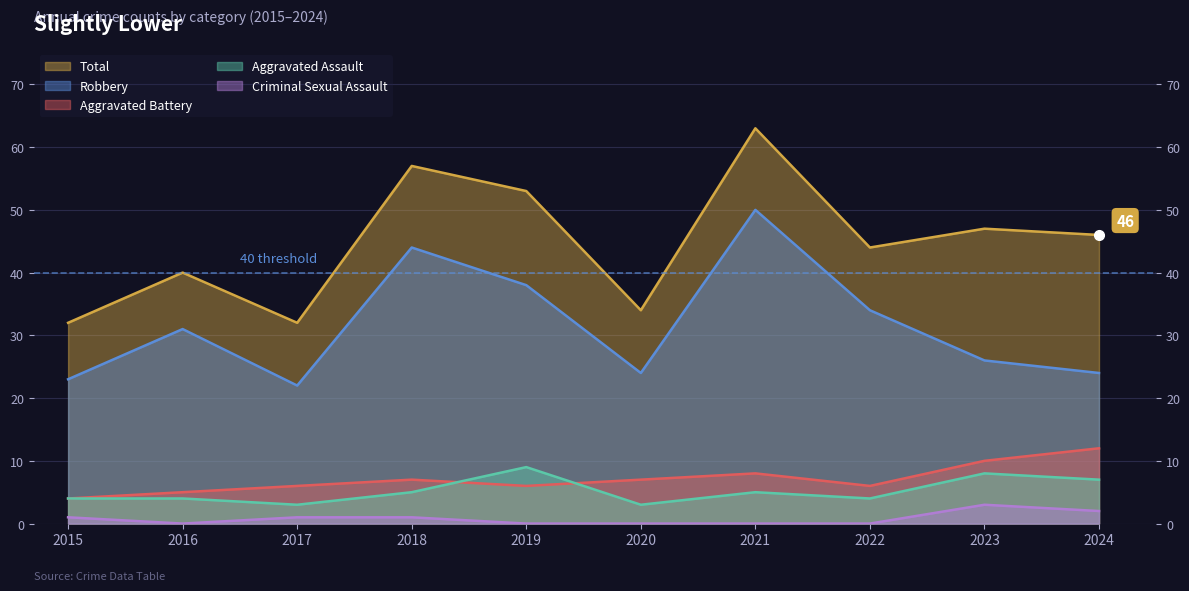

Rank the series by their maximum value, from lowest to highest.

Criminal Sexual Assault, Aggravated Assault, Aggravated Battery, Robbery, Total